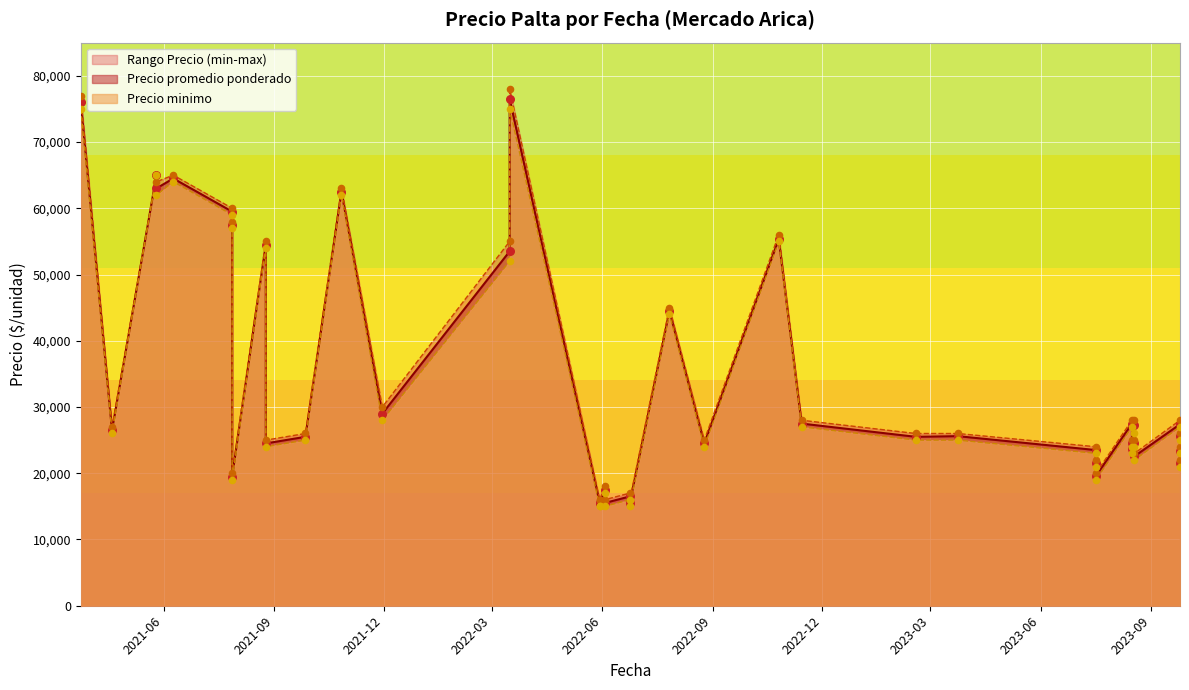

Which series contains the lowest Y value?

Precio minimo